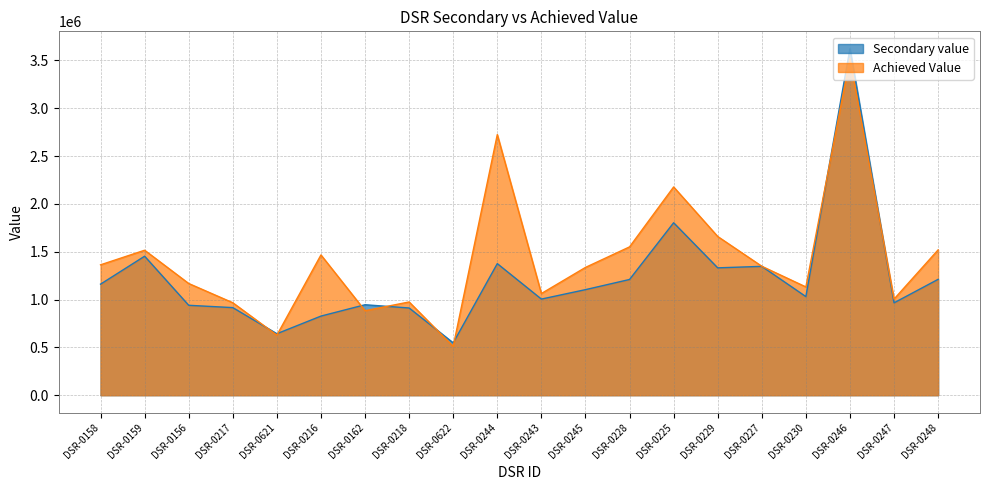

What is the value of the Achieved Value point at the 13th from the left?

1550270